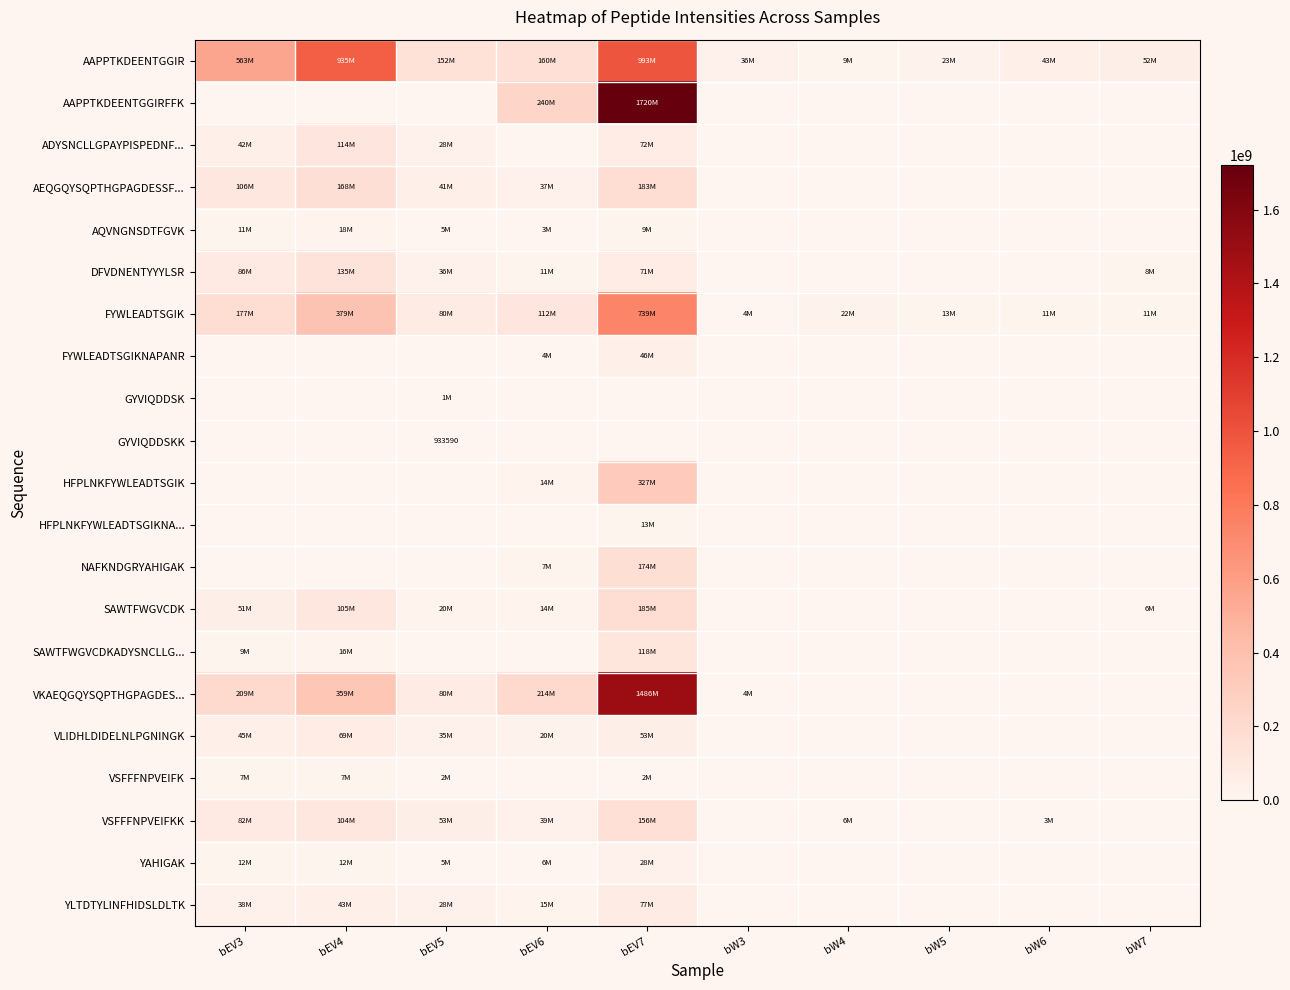

The value of AQVNGNSDTFGVK at bEV5 is 5281200. True or false?

True